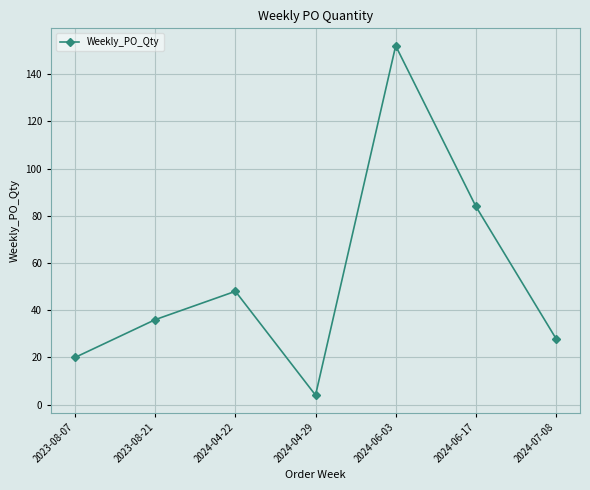

What is the label of the 3rd point from the right?

2024-06-03